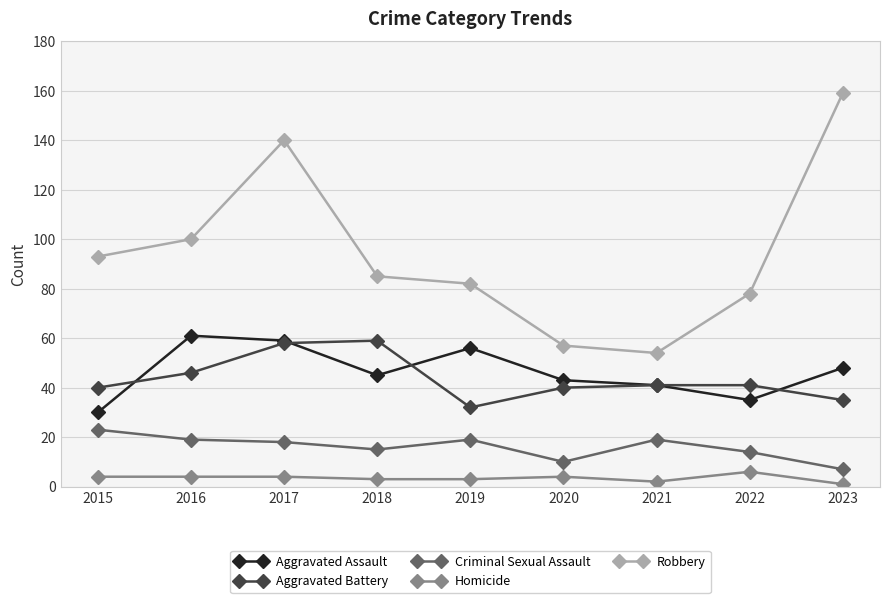

What is the value of the Criminal Sexual Assault point at the 5th from the left?

19